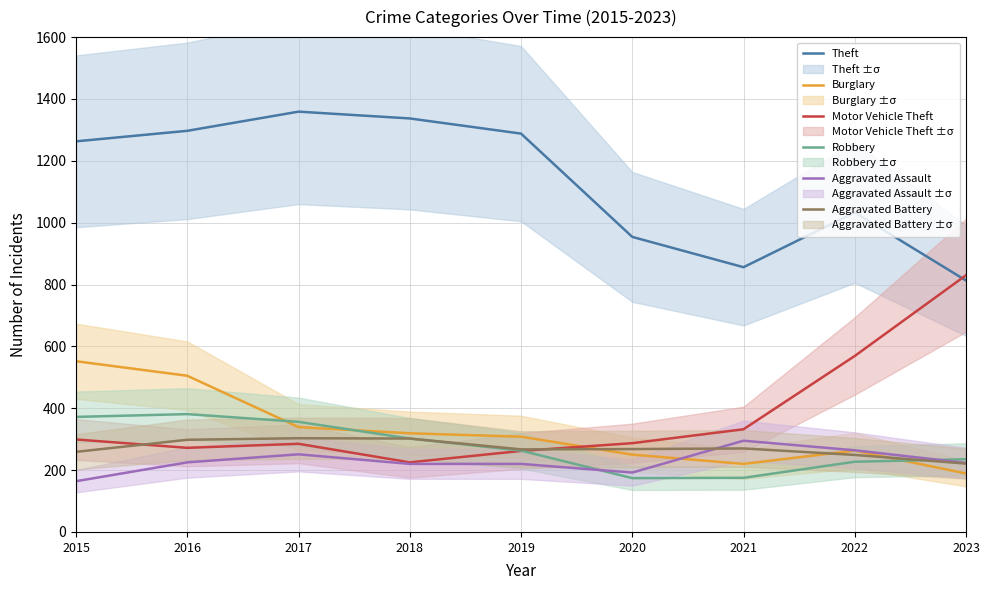

What is the difference between the highest and lowest values at 2018?

1117